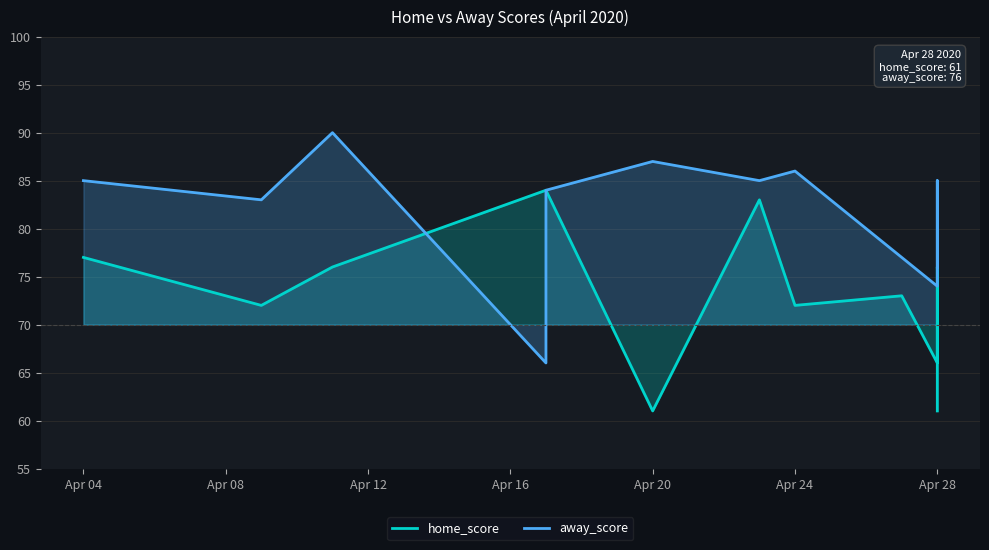

Does the chart have visible grid lines?

Yes